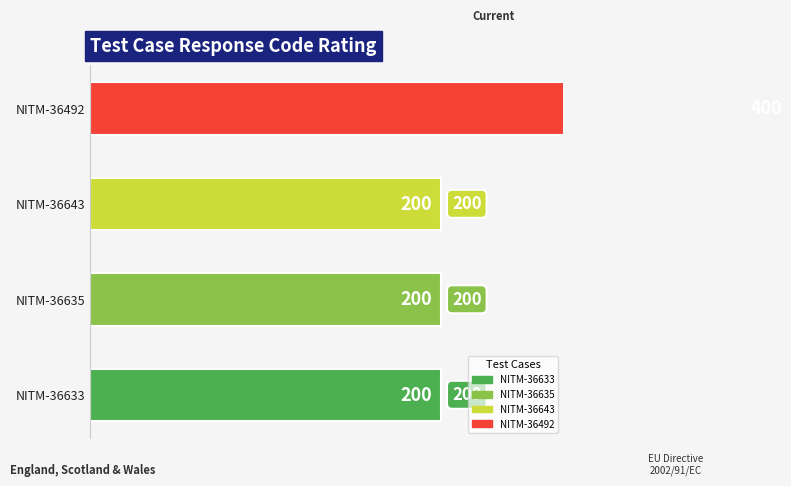

What is the value of the 3rd bar from the left?

200